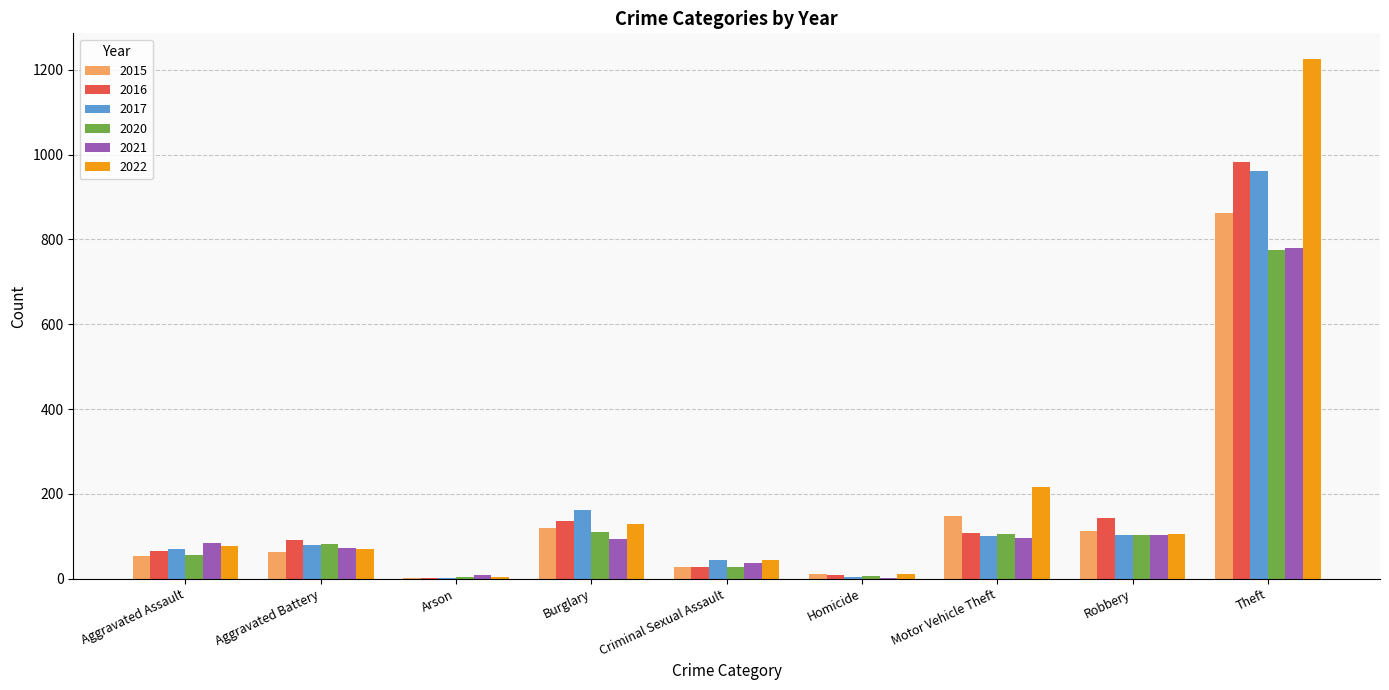

Where is 2020 nearest to the value 389?

Burglary